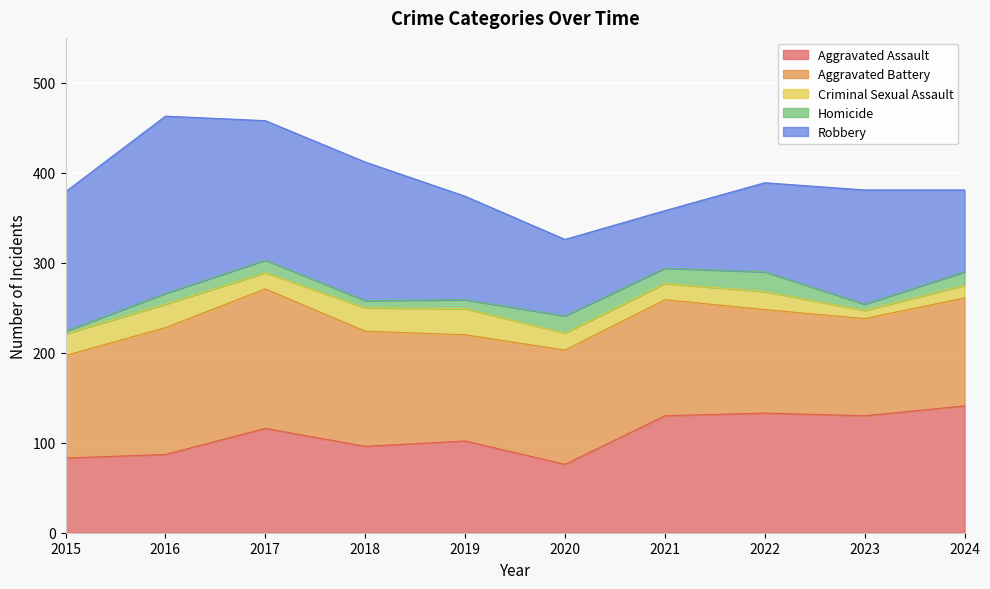

Which label corresponds to the smallest value in the chart?

2015